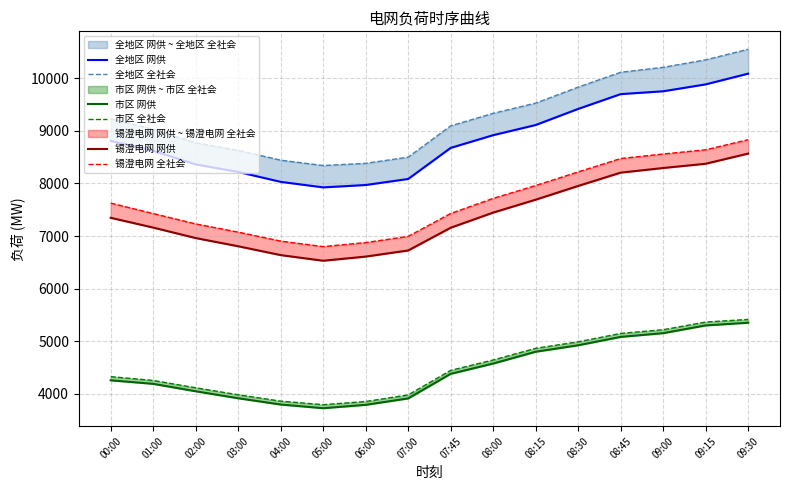

At which label does 锡澄电网 网供 first exceed 7347?

08:00